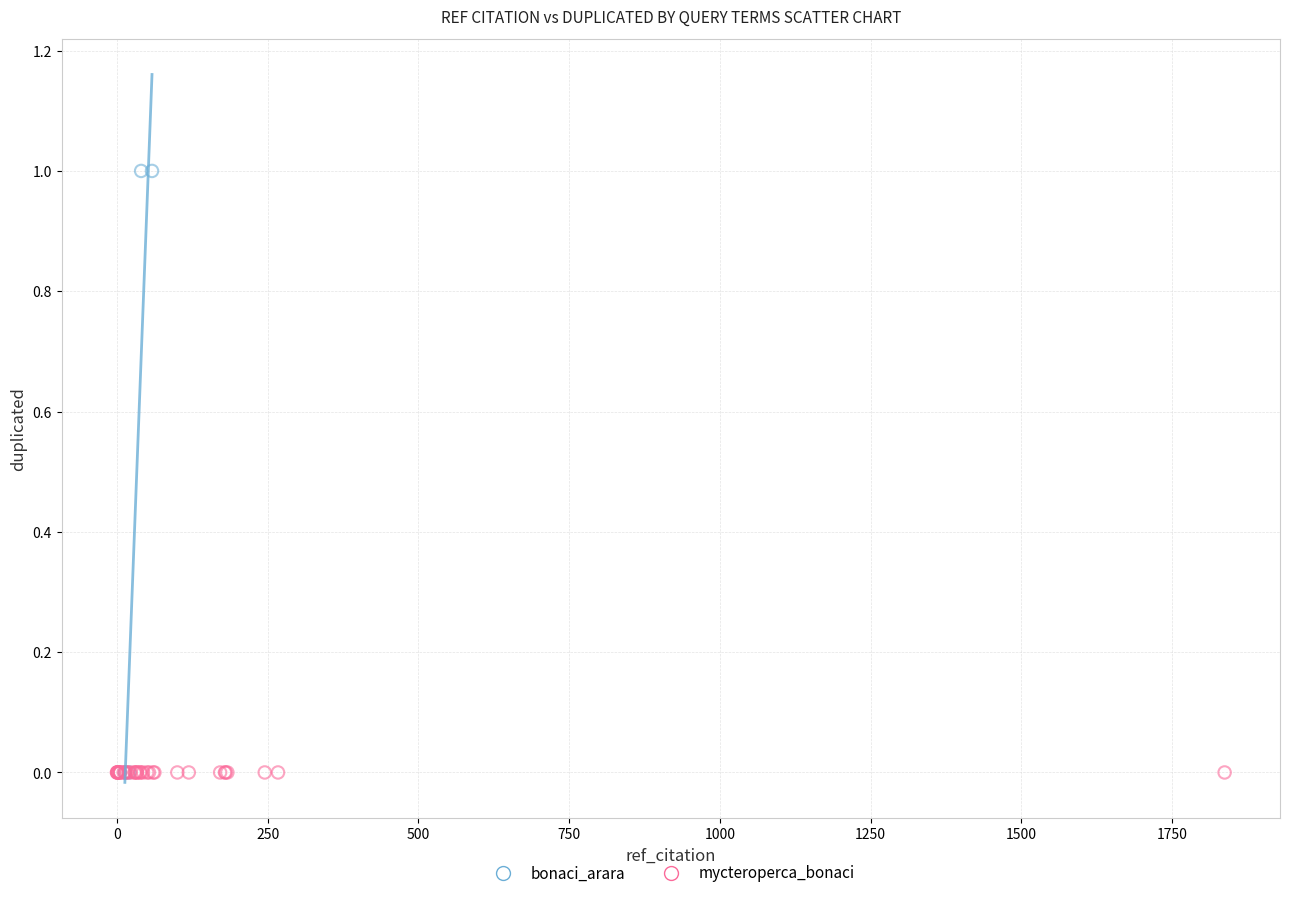

Which series reaches the maximum Y coordinate?

bonaci_arara